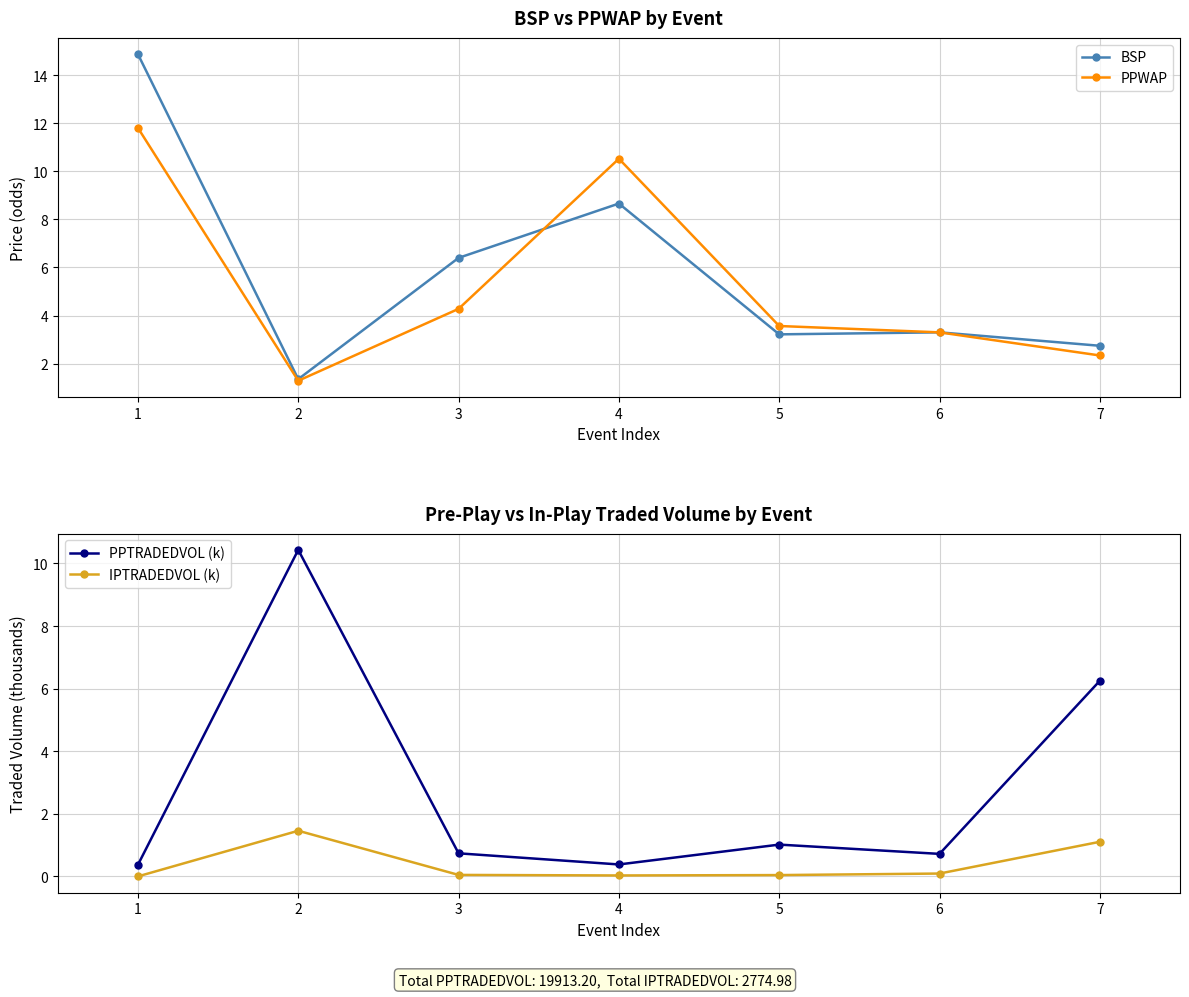

Between 1 and 7, which is larger?

1